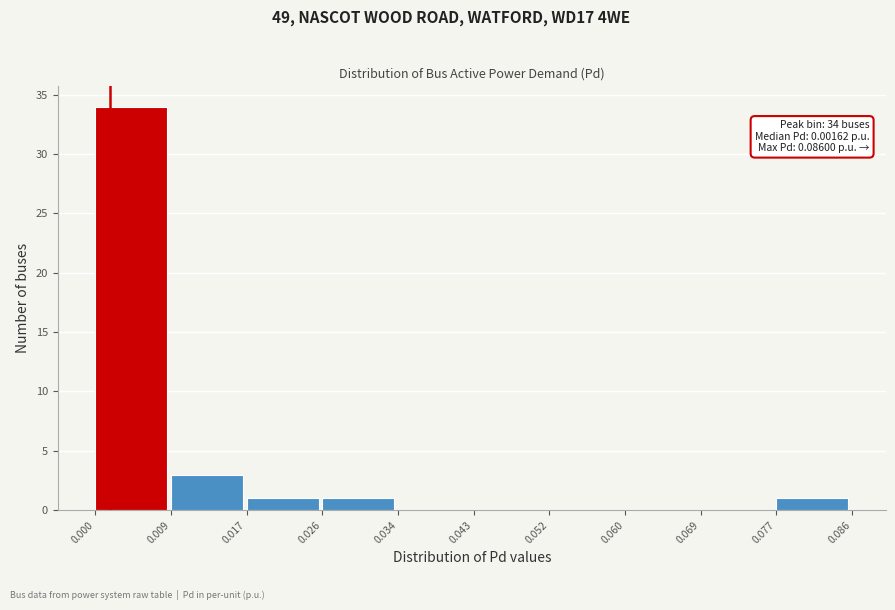

Which range on the x-axis has the tallest bar?

0.000 to 0.009